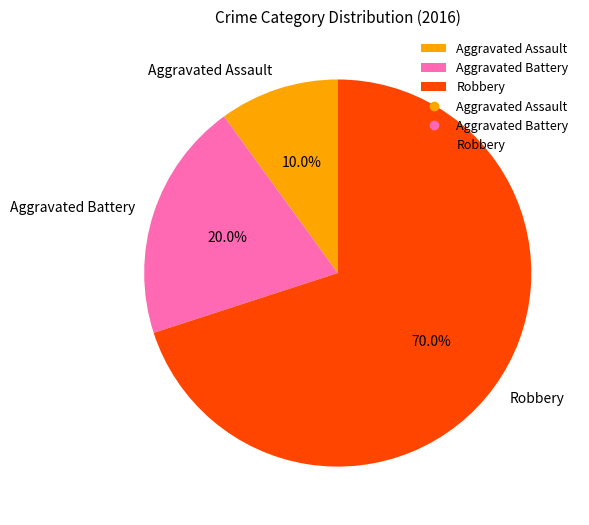

To the nearest percent, what is the average slice percentage?

33%